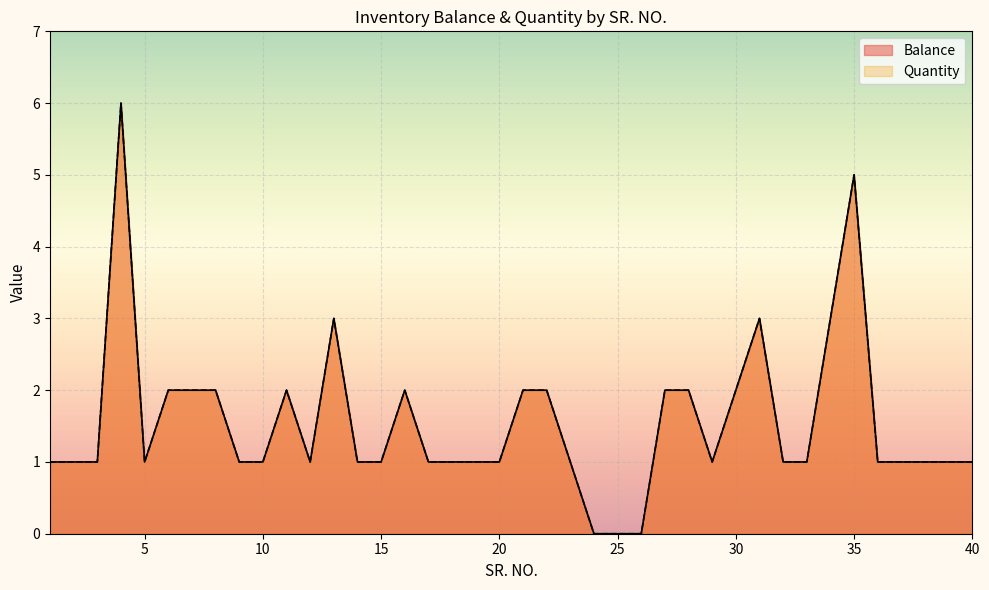

Reading left to right, extract all data points from this chart.

Balance: 1	1	1	6	1	2	2	2	1	1	2	1	3	1	1	2	1	1	1	1	2	2	1	0	0	0	2	2	1	2	3	1	1	3	5	1	1	1	1	1
Quantity: 1	1	1	6	1	2	2	2	1	1	2	1	3	1	1	2	1	1	1	1	2	2	1	0	0	0	2	2	1	2	3	1	1	3	5	1	1	1	1	1